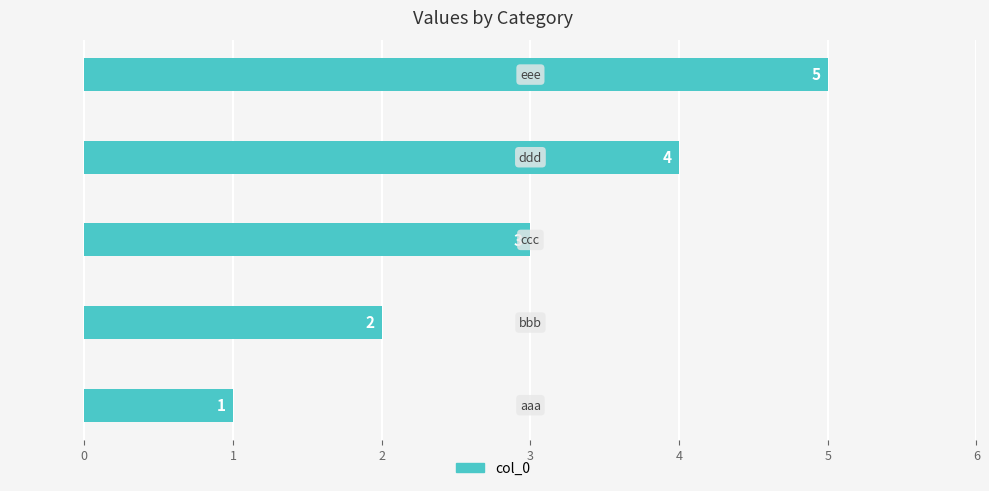

How many bars are there in total?

5